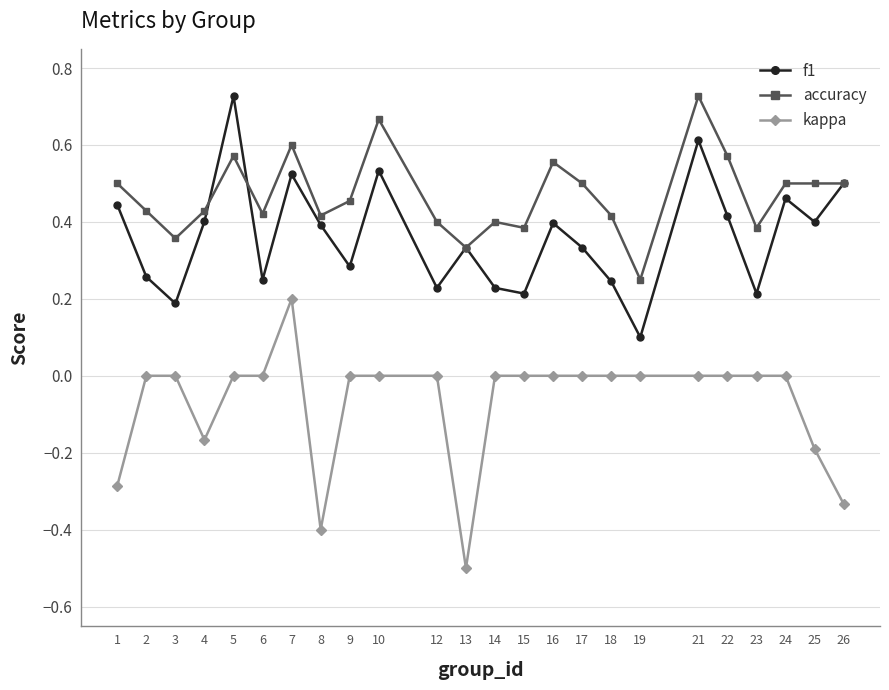

Where is the first local minimum for f1?

3